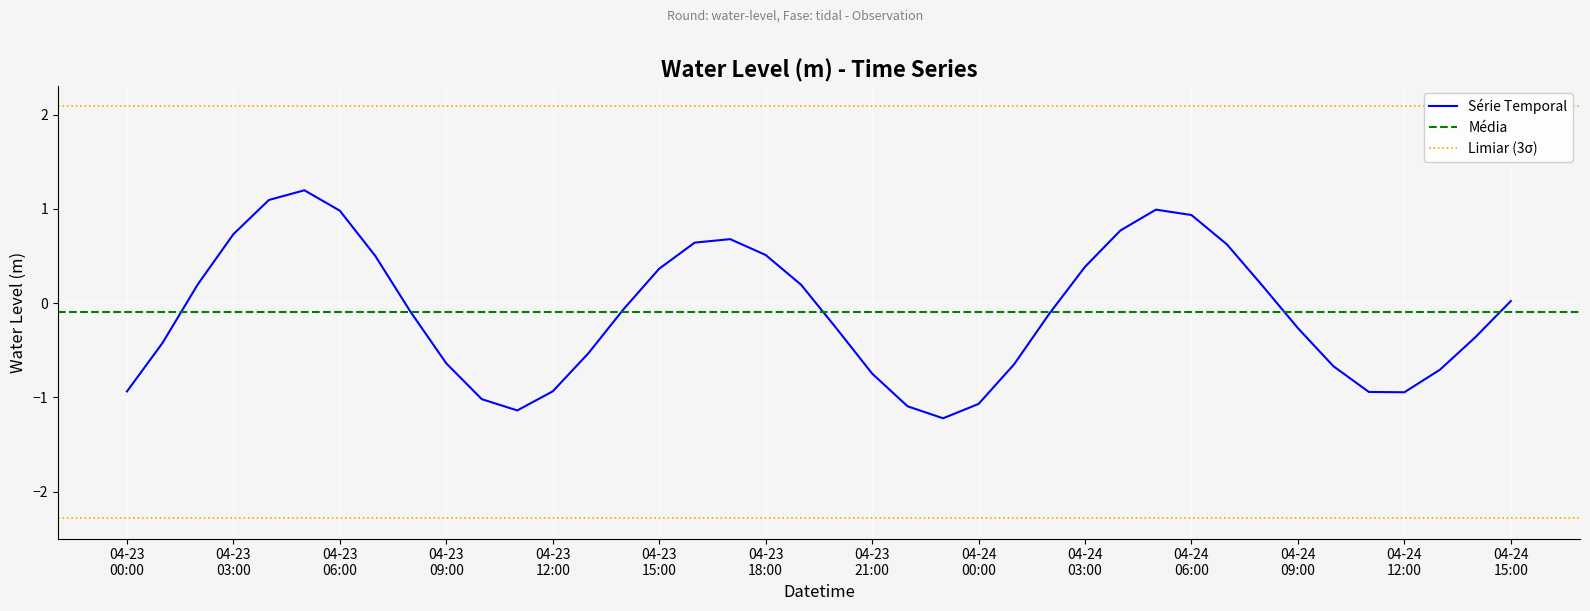

What is the lowest value of the Série Temporal series?

-1.2